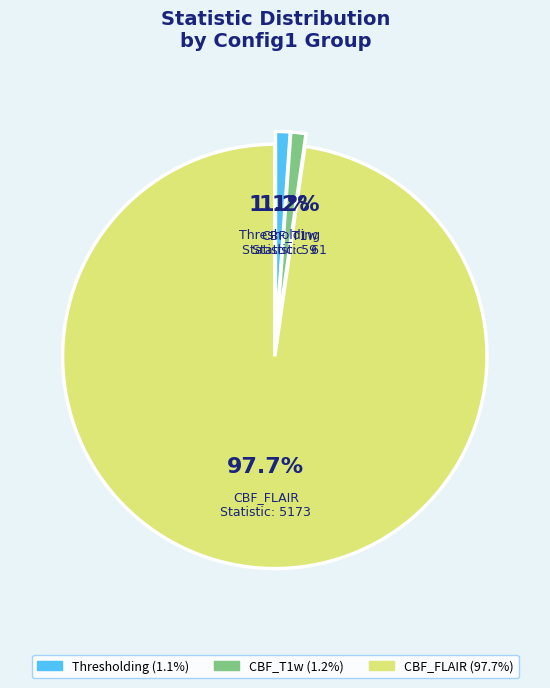

Which category has the biggest portion of the pie?

CBF_FLAIR